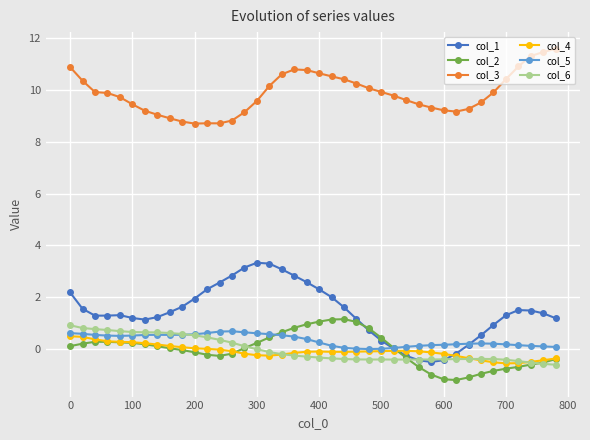

Which series has the widest spread of values?

col_1